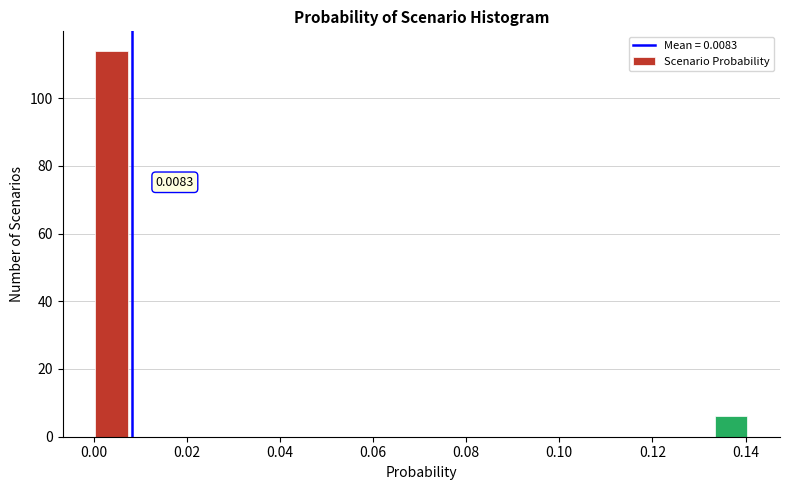

Read against the x-axis, roughly where is the centre of the tallest bar?

0.004